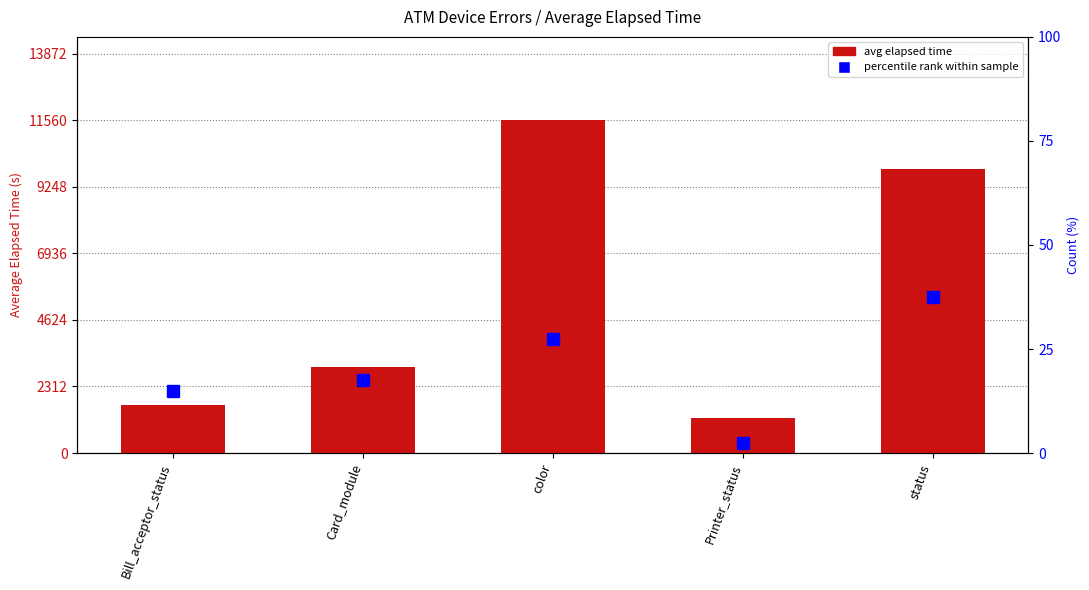

At which category does the chart reach its peak across all series?

color